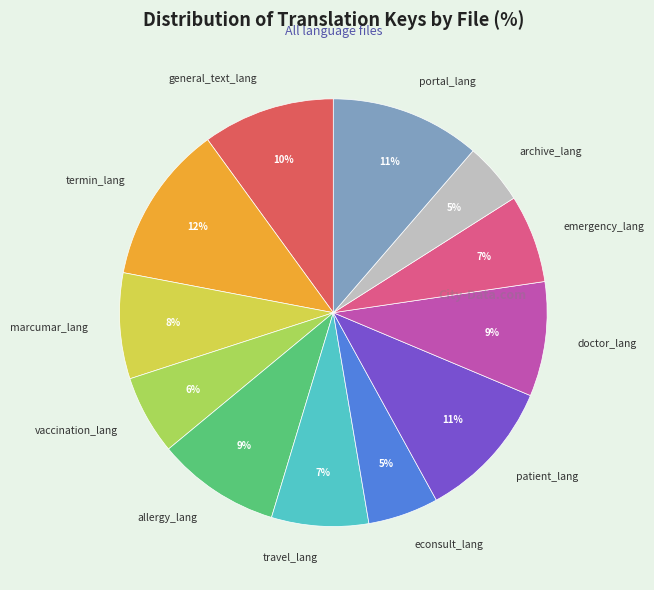

To the nearest percent, what is the difference between the largest and smallest slice percentages?

7%